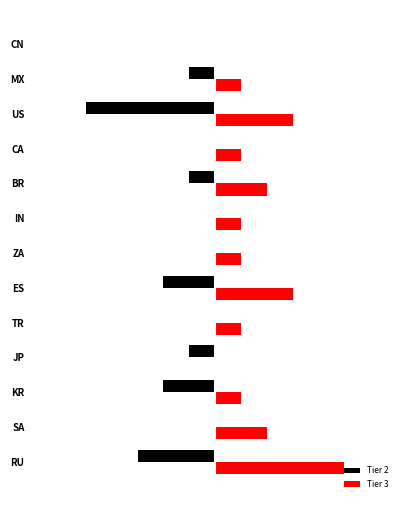

What are all the series names shown in the legend?

Tier 2, Tier 3